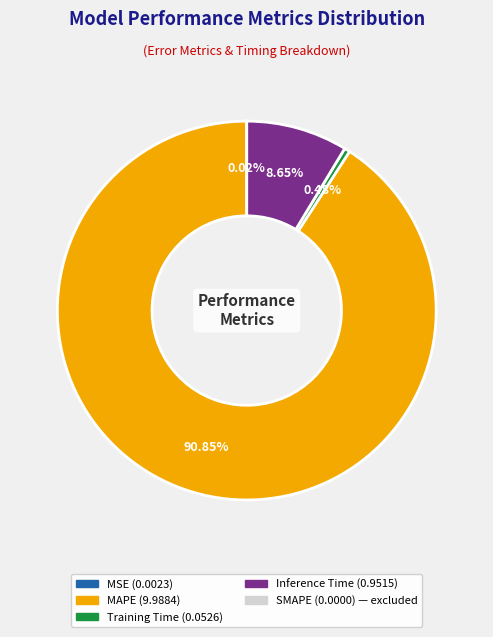

Is there a majority slice in this chart?

Yes